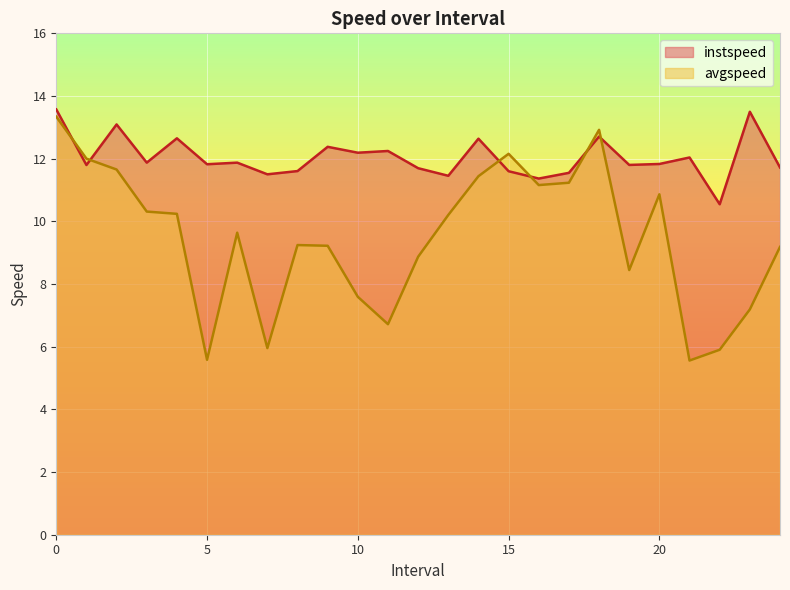

What is the approximate value of avgspeed at 4?

10.2